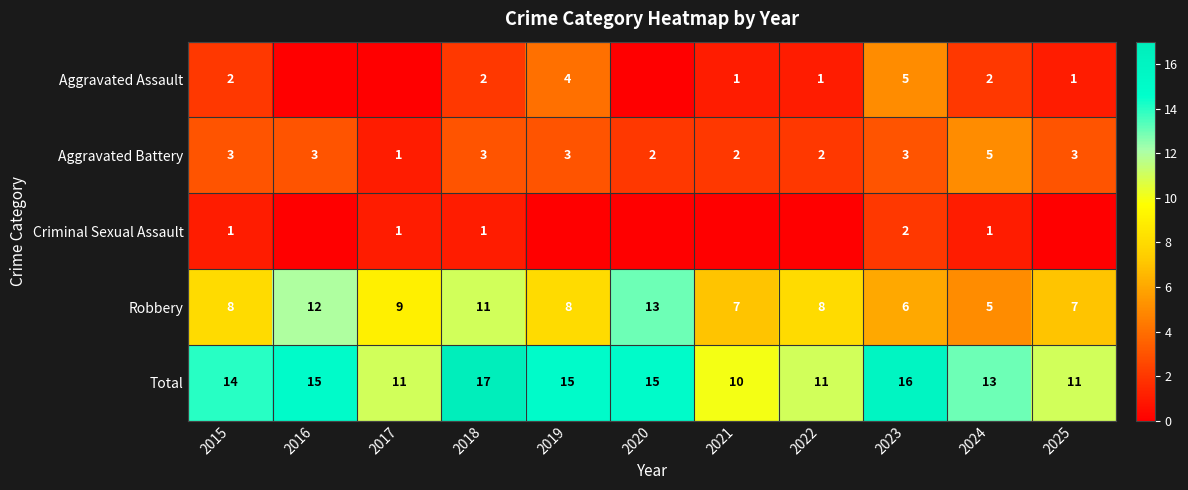

What is the difference between the maximum and minimum values in the Robbery series?

8